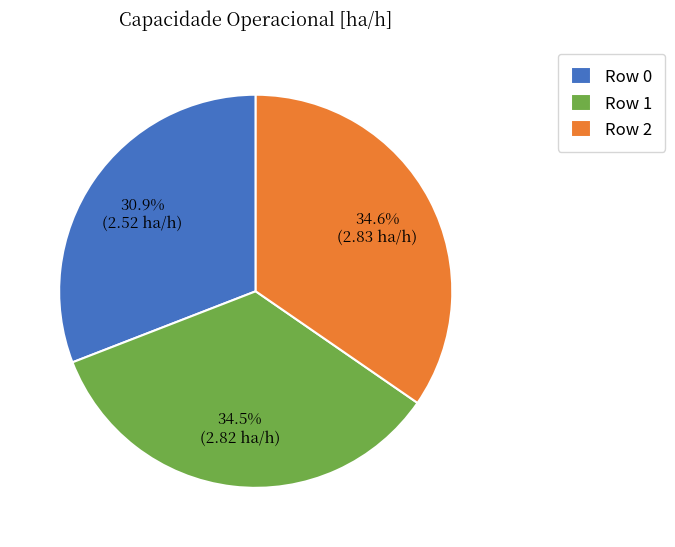

Combined, do Row 0 and Row 2 account for over 50%?

Yes